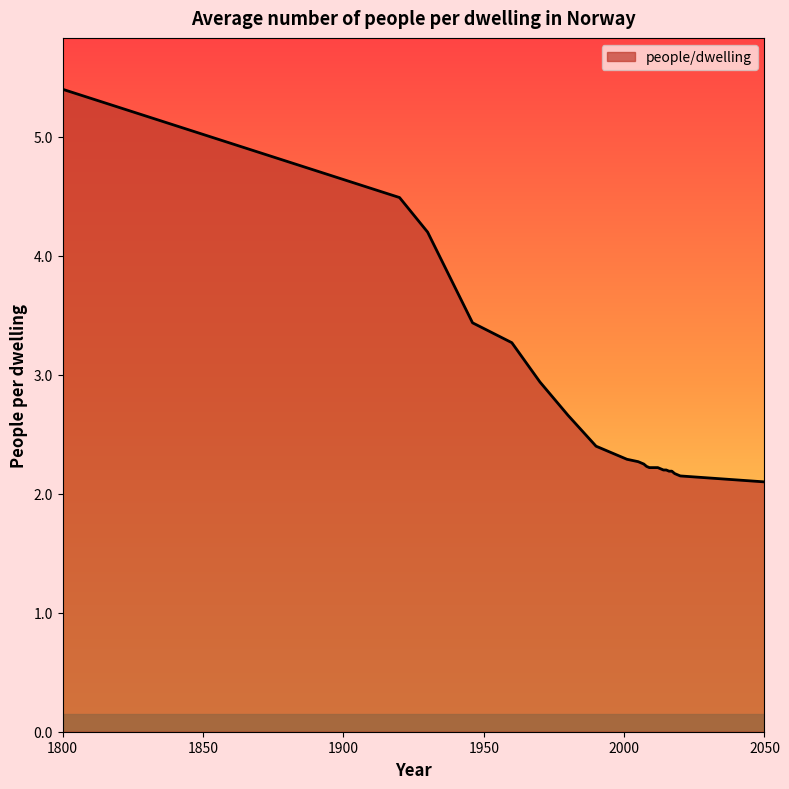

What is the greatest value displayed?

5.4